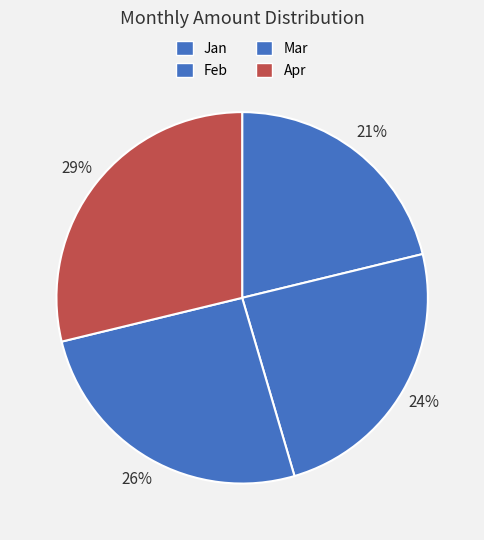

To the nearest percent, what portion does Mar represent?

26%